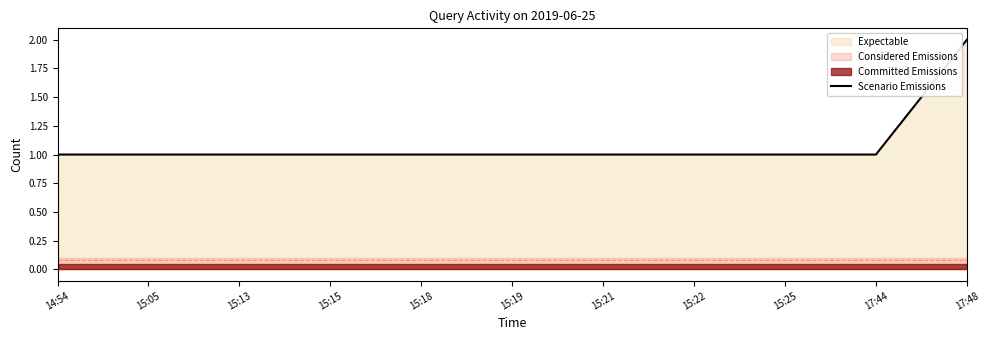

Rank the categories by value from highest to lowest.

17:48, 14:54, 15:05, 15:13, 15:15, 15:18, 15:19, 15:21, 15:22, 15:25, 17:44